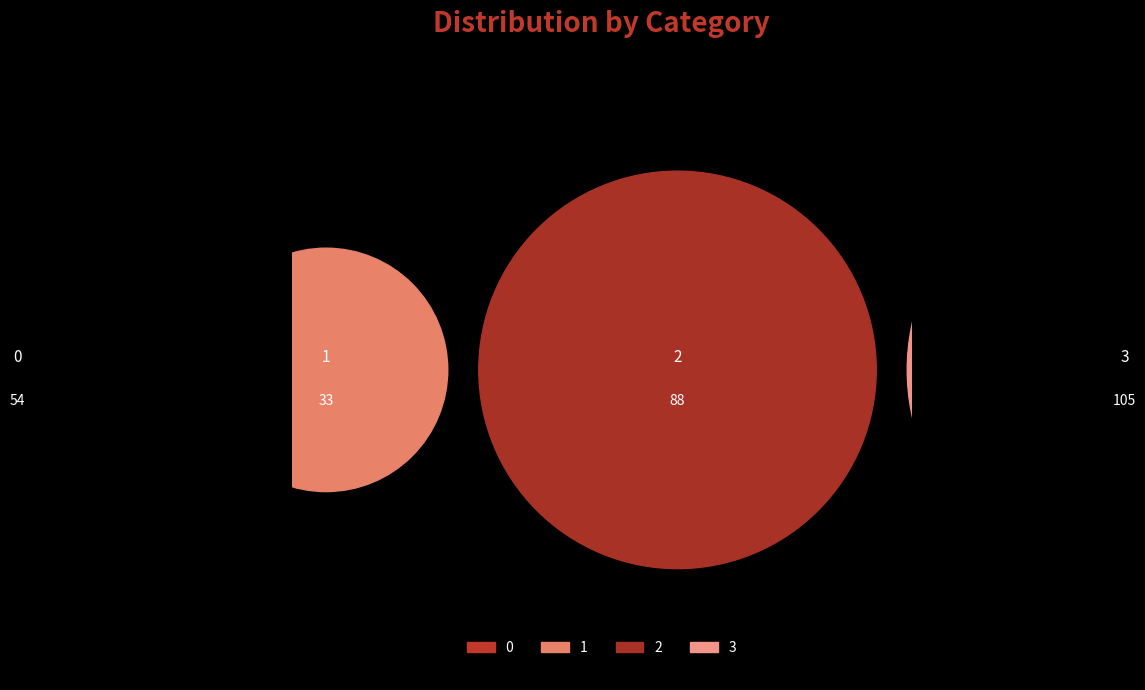

To the nearest percent, what percentage of the pie is 0?

19%